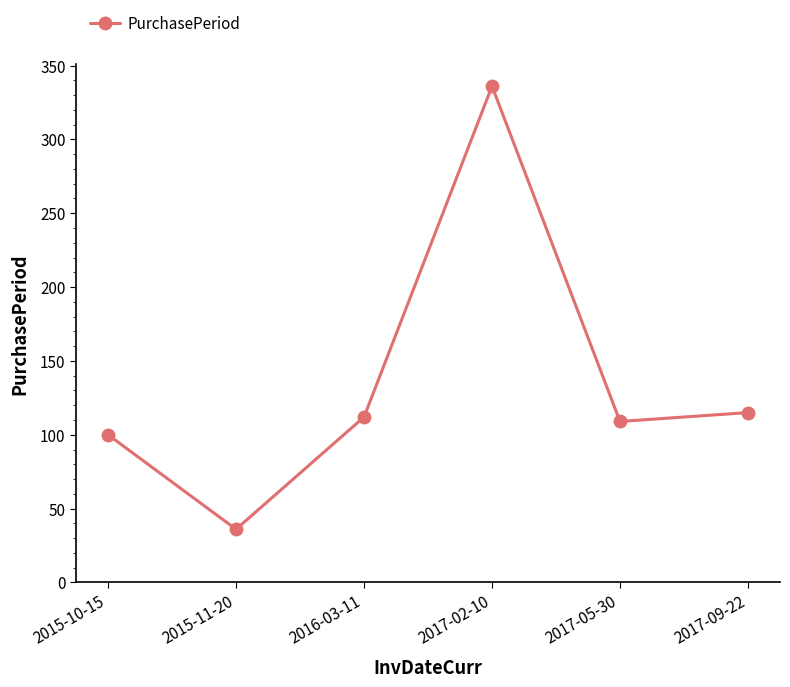

Approximately how many times larger is the value at 2017-05-30 compared to 2017-02-10?

0.3